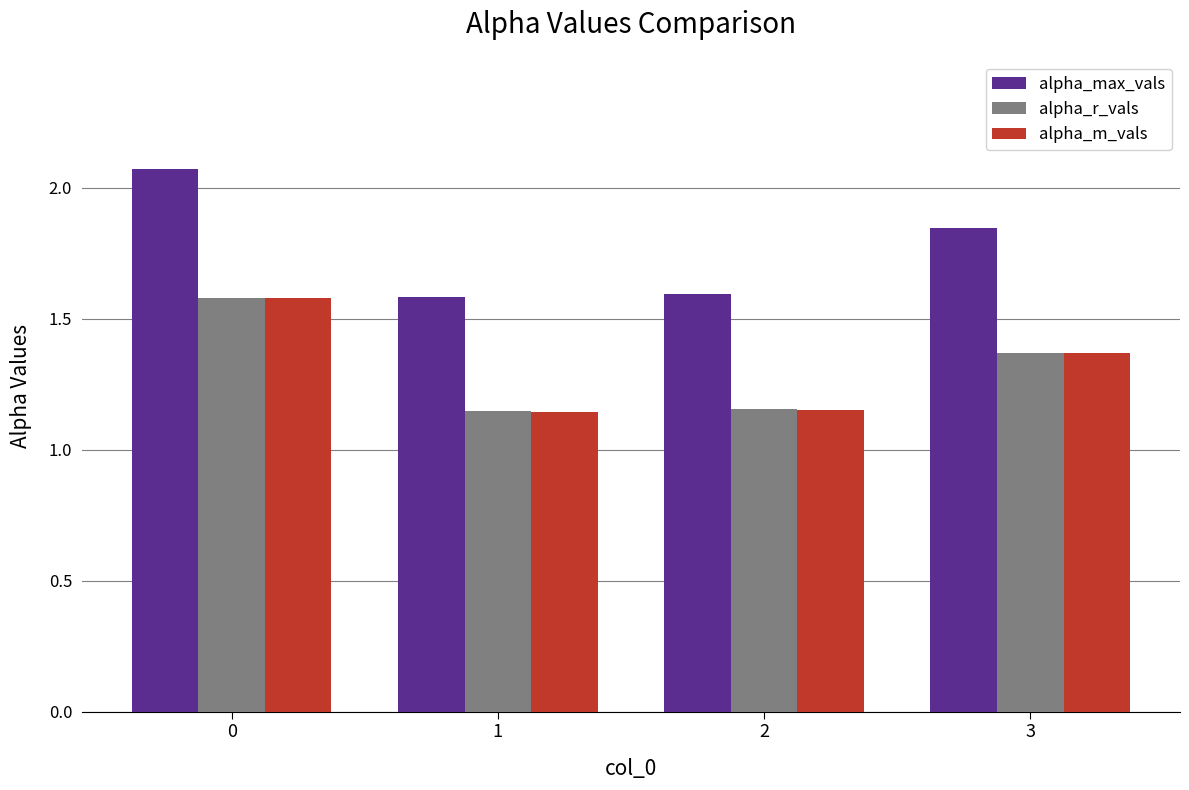

Is it true that alpha_r_vals equals 0.3 at 1?

False